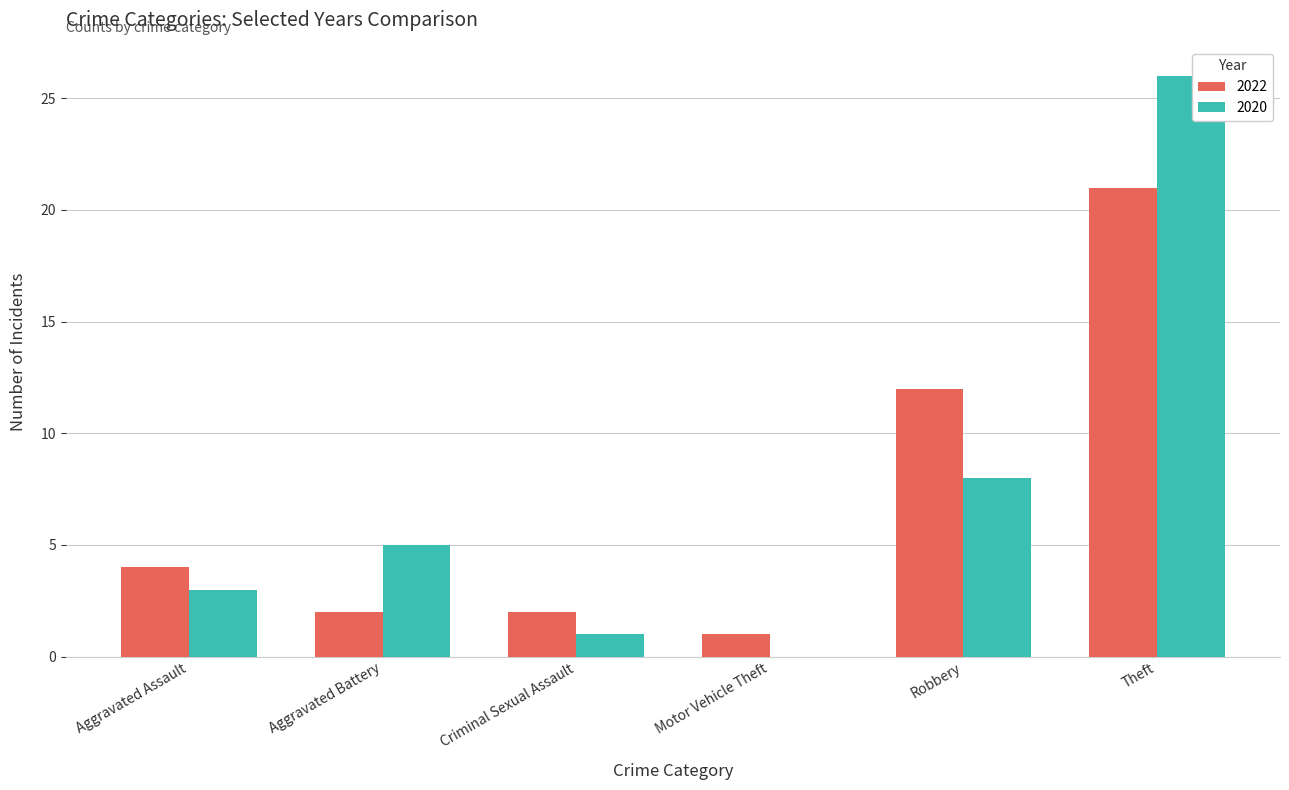

Which series changed the most between Aggravated Assault and Theft?

2020